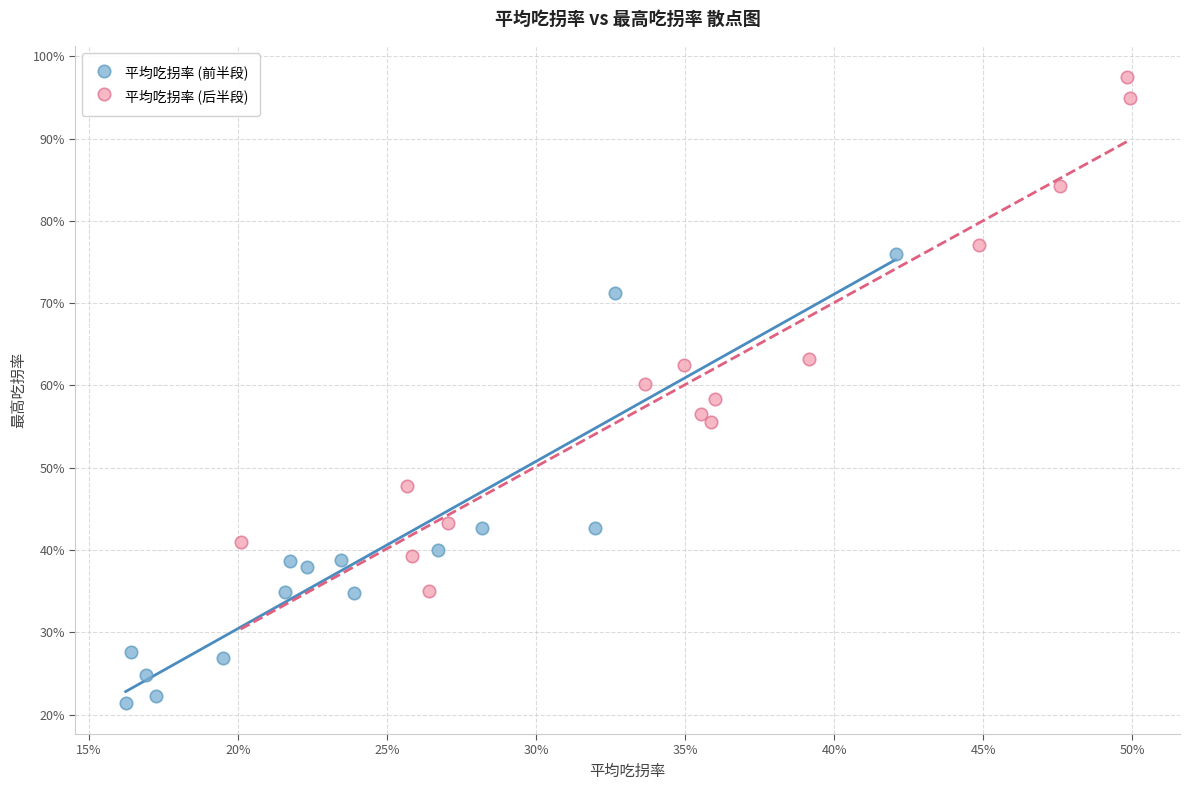

What are all the series names shown in the legend?

平均吃拐率 (前半段), 平均吃拐率 (后半段)